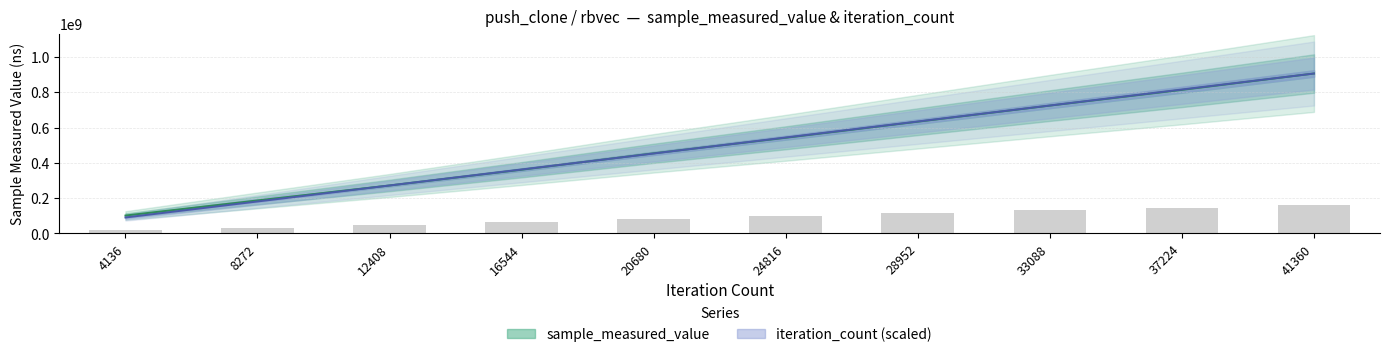

Which label corresponds to the largest value in the chart?

41360